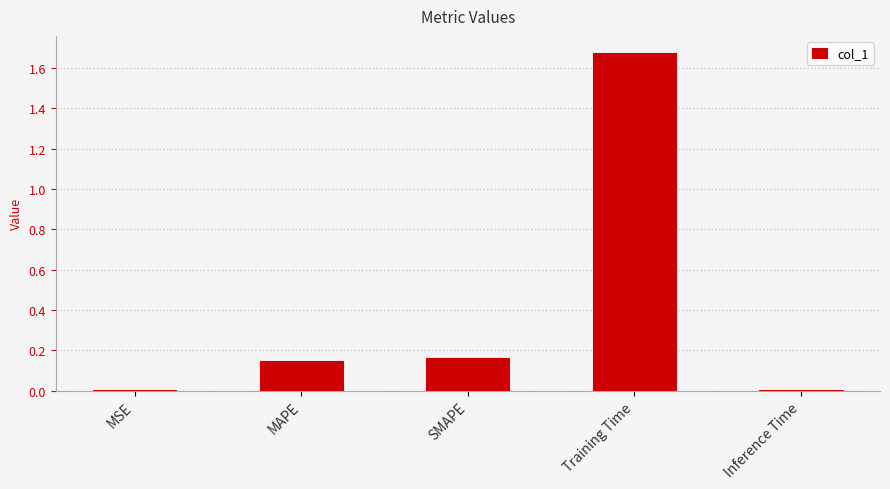

What is the change in value from SMAPE to Training Time?

+1.5